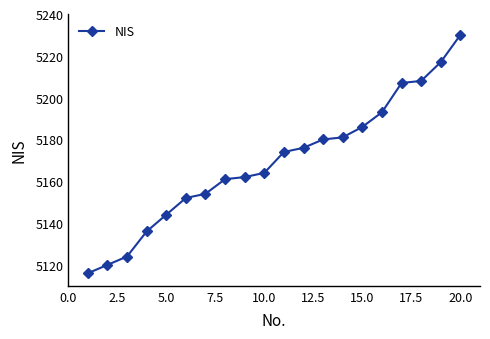

What is the value of the 7th point from the left?

5154